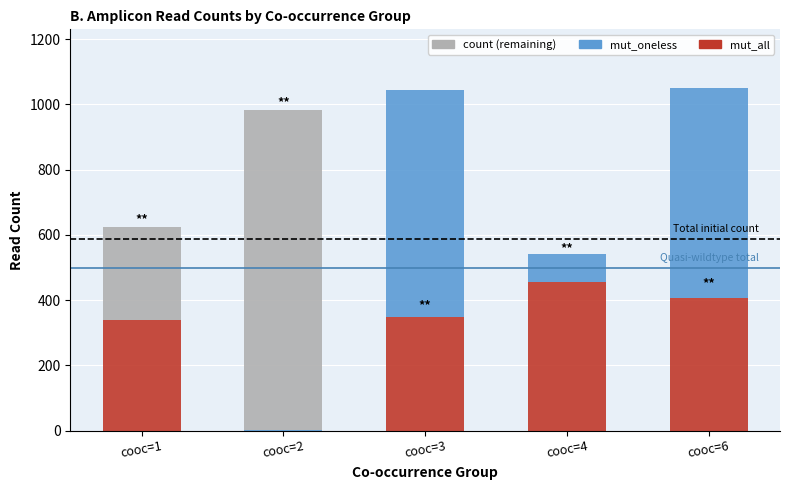

What is the maximum value for mut_all?

455